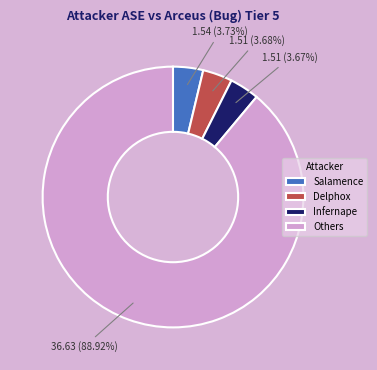

Combined, what portion of the pie is Salamence and Delphox?

7.4%